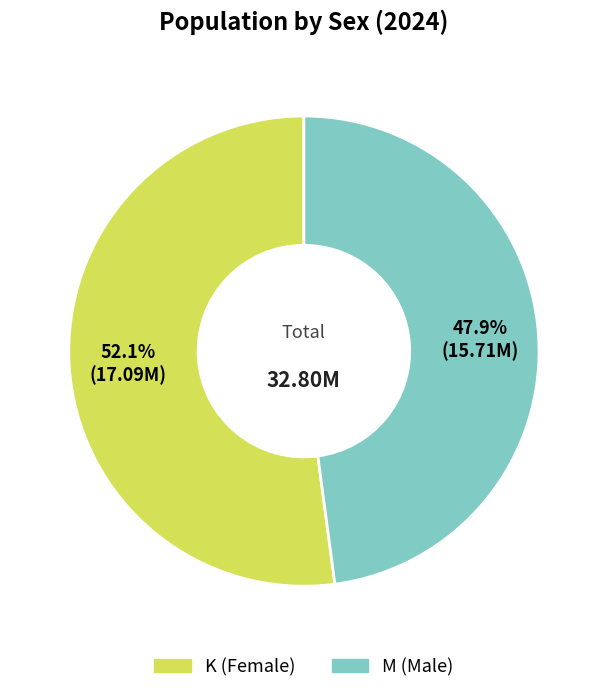

What is the ratio of the value at M (Male) to the value at K (Female)?

0.9